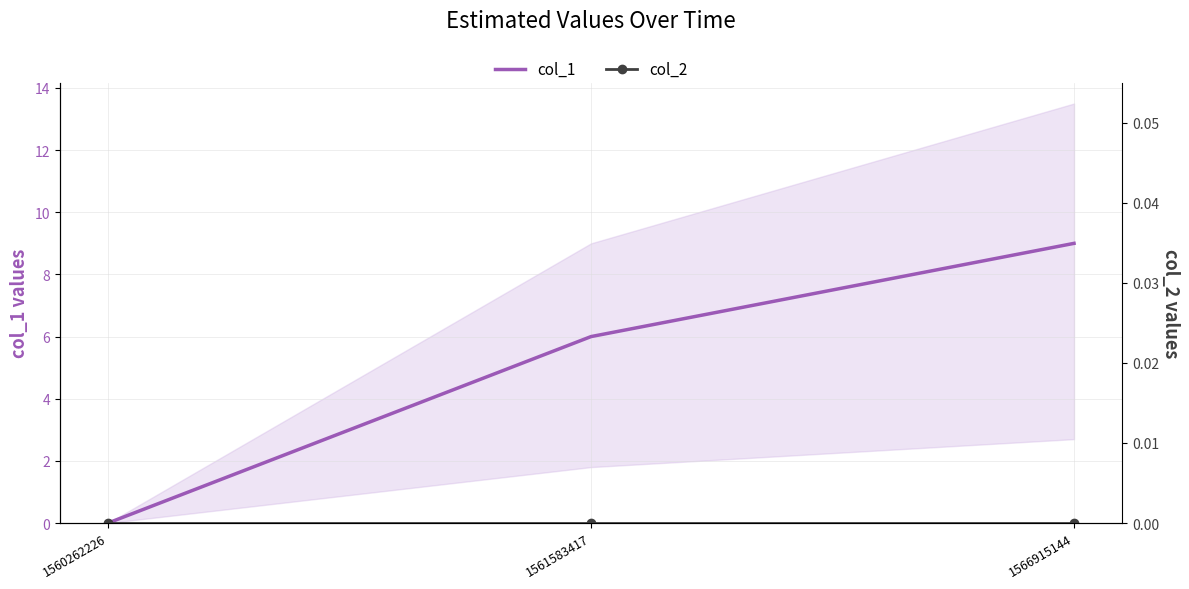

Which category has the highest value in the col_1 series?

1566915144